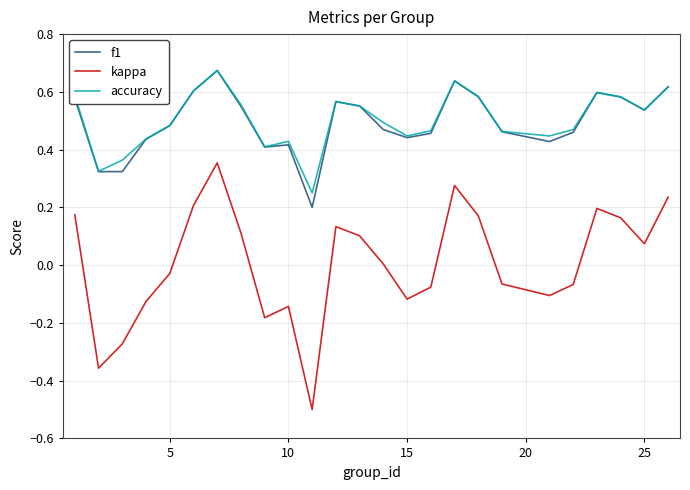

Which series has the widest spread of values?

kappa